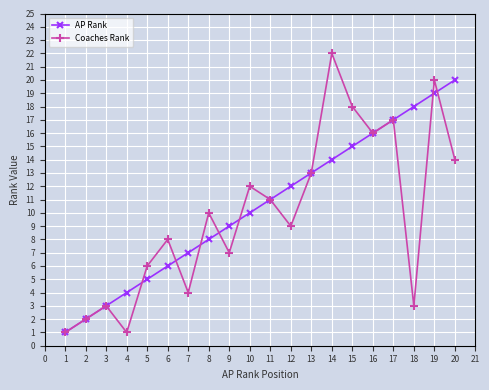

What is the value of the AP Rank point at the 13th from the left?

13